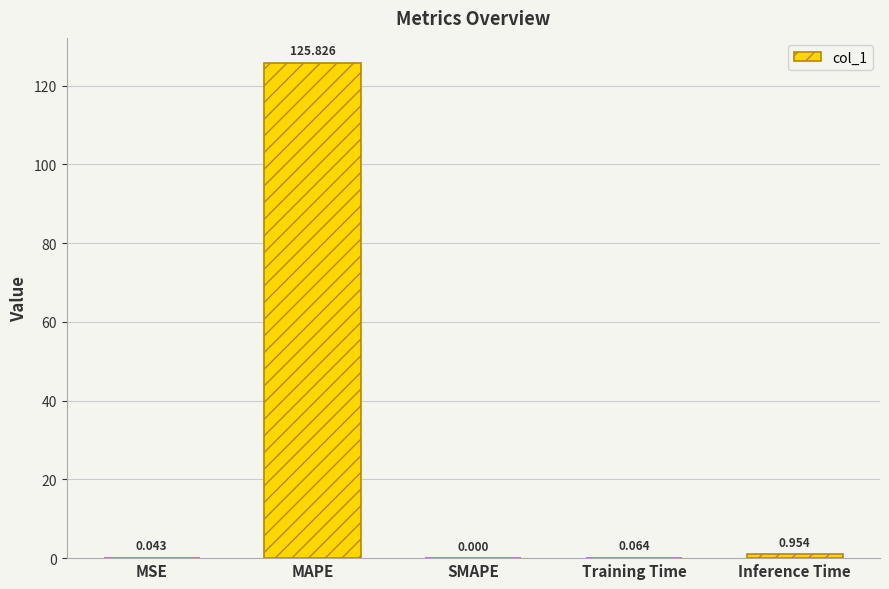

What is the maximum value shown in the chart?

125.8